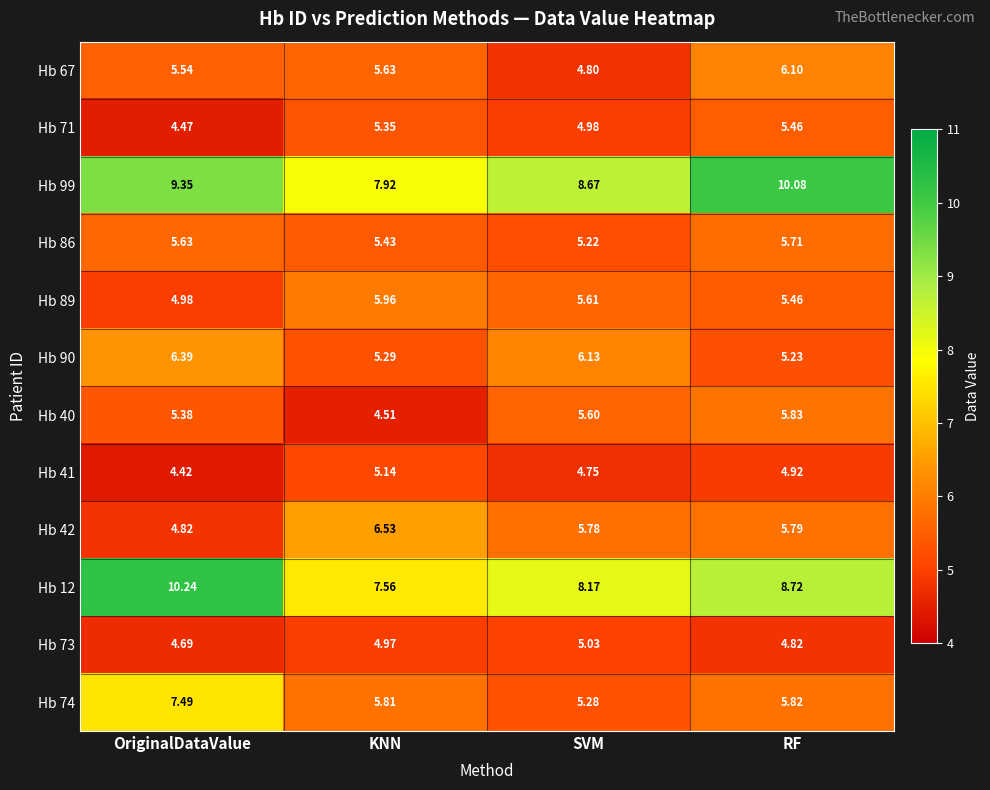

At which label does Hb 71 first exceed 5?

KNN